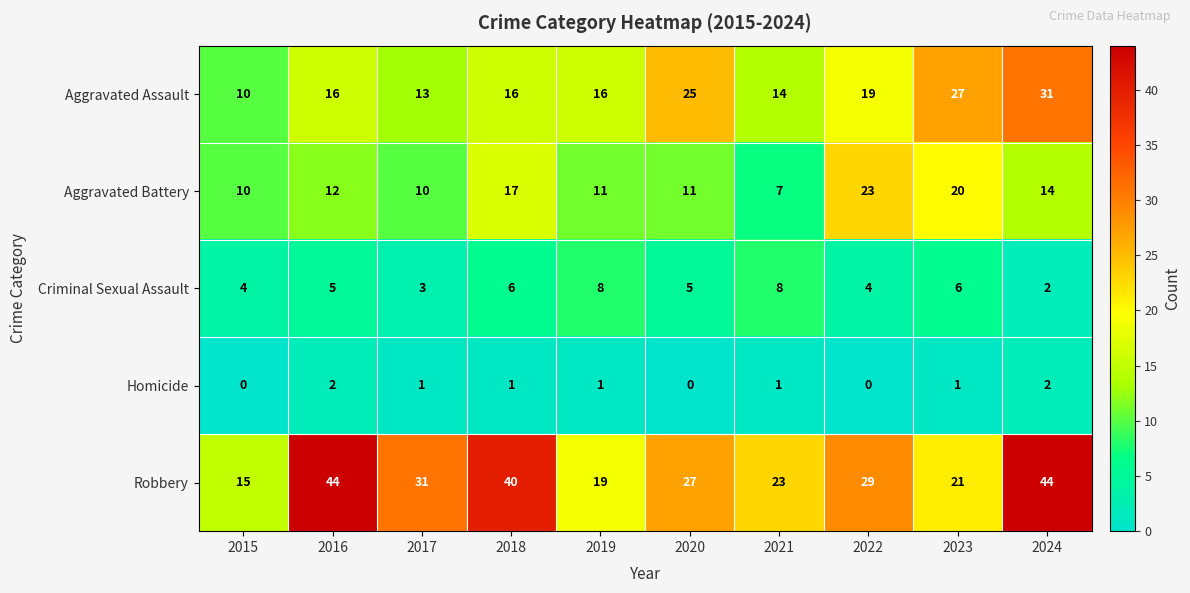

What is the greatest value displayed?

44